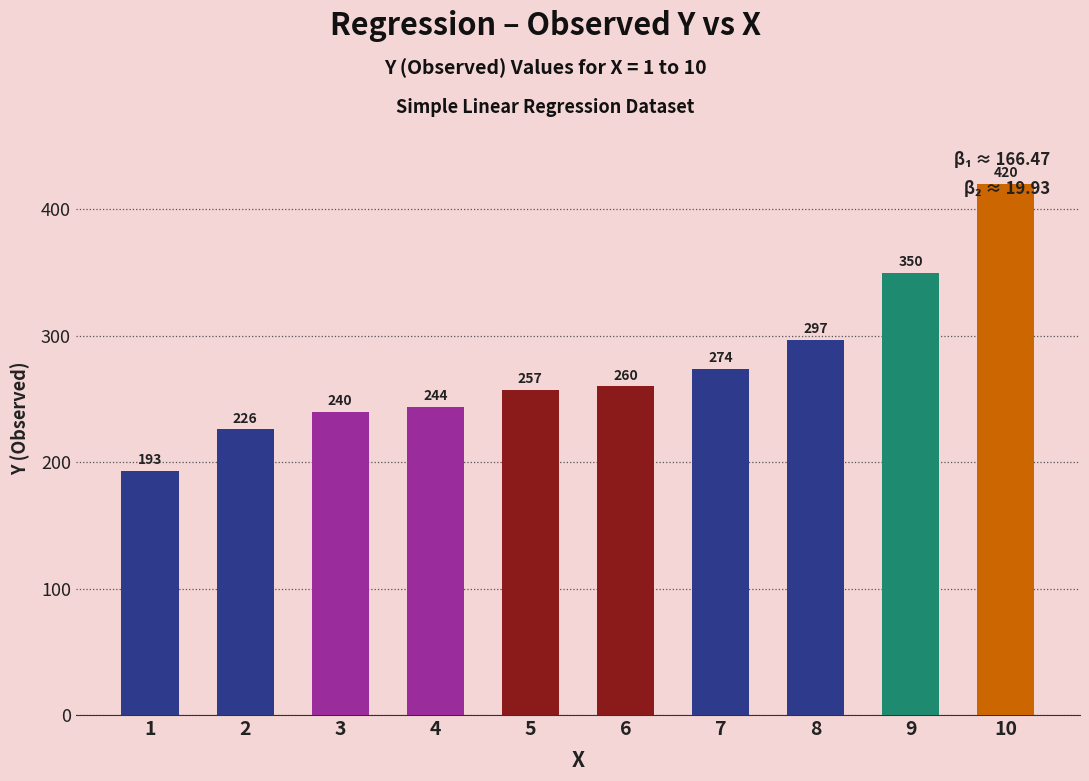

What value does the data have at 6, to the nearest 5?

260